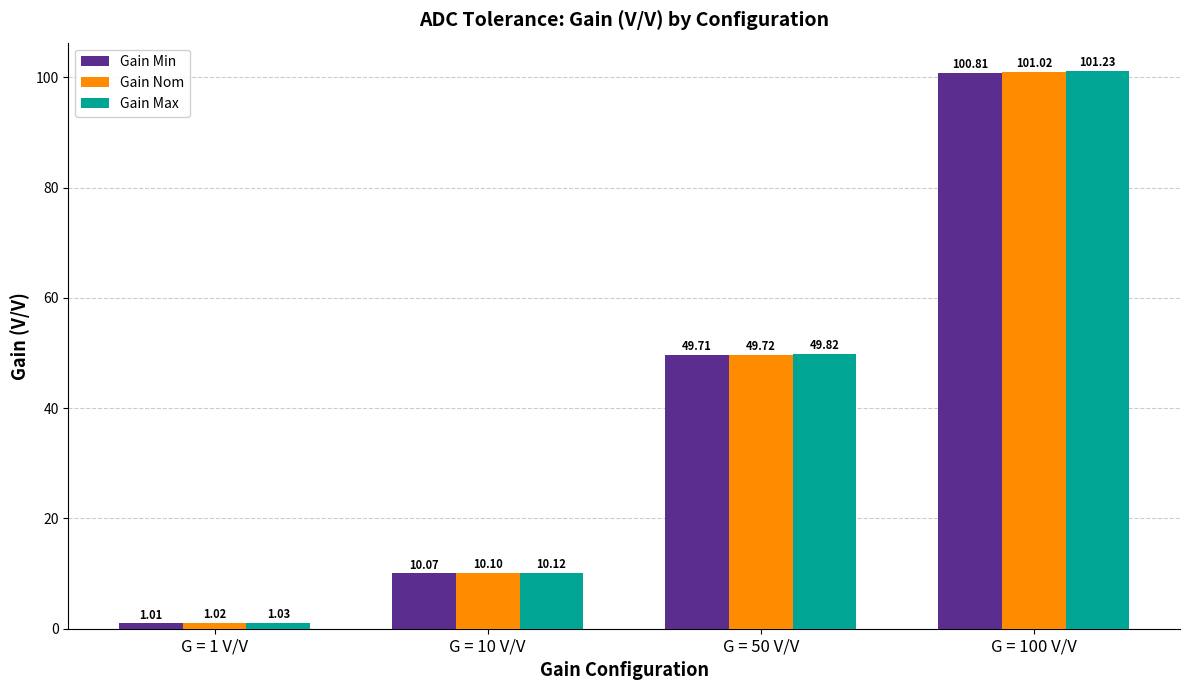

What position from the left is G = 100 V/V?

4